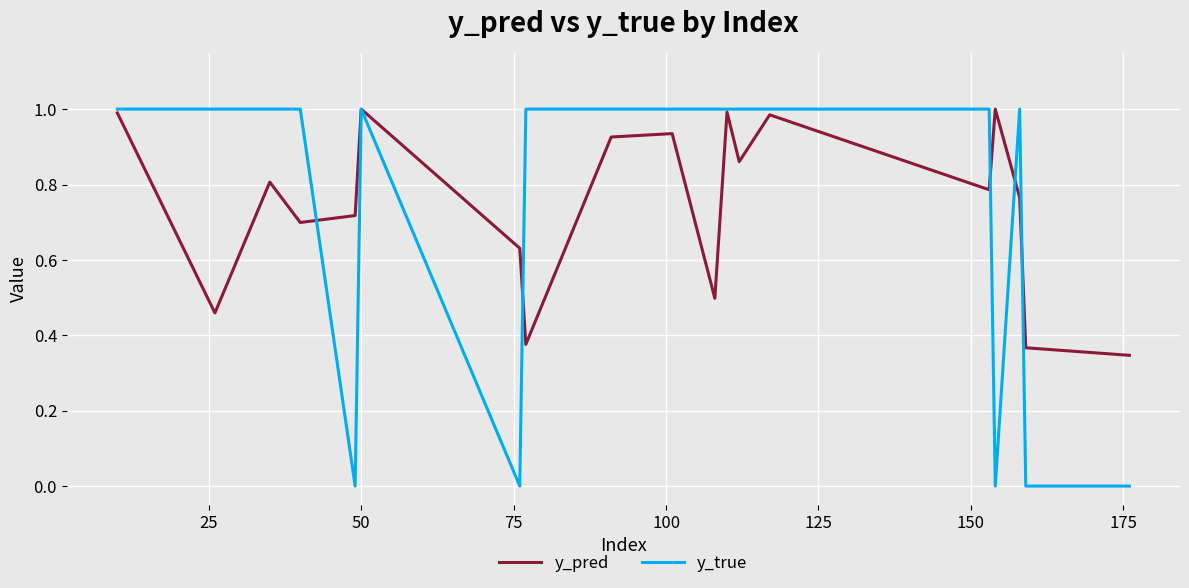

Which series has the largest range (max minus min)?

y_true